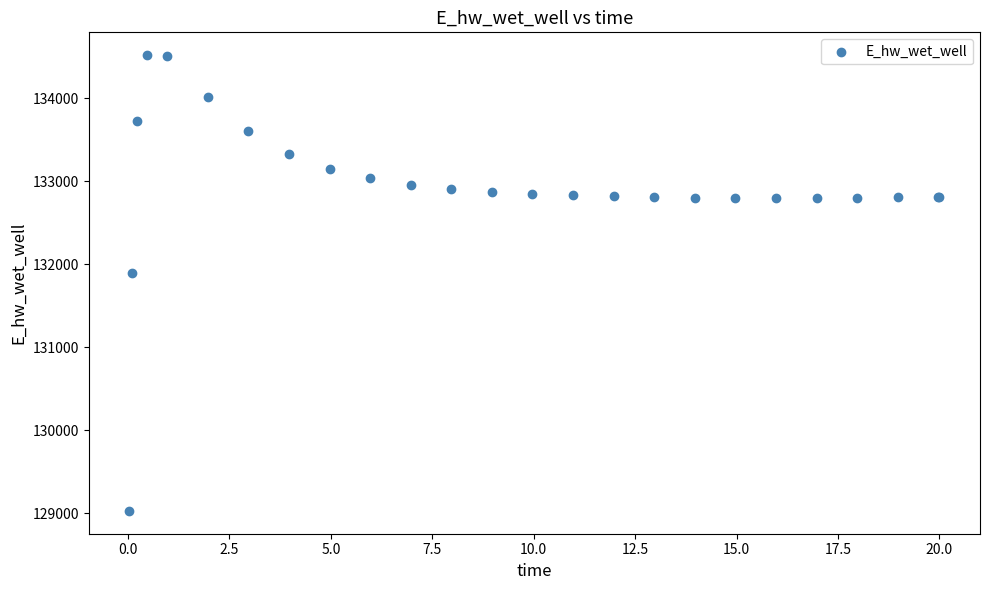

What Y value in the scatter plot is closest to 131774?

131893.6